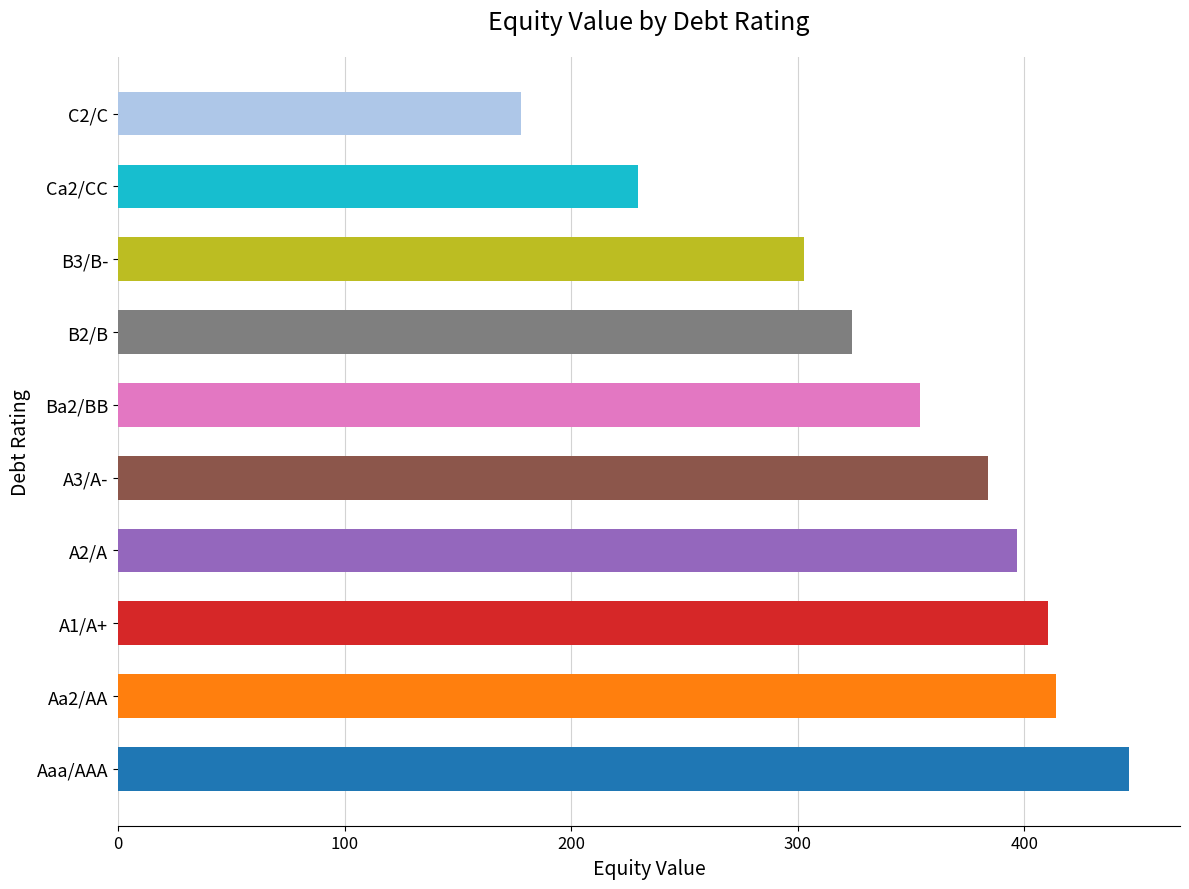

What is the maximum value shown in the chart?

446.4